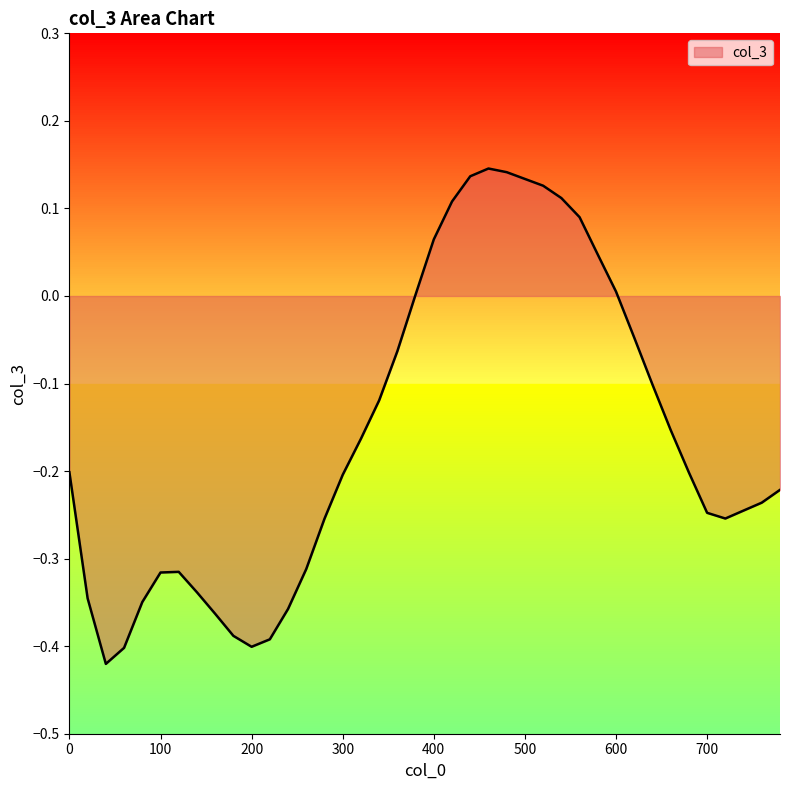

Does the chart have visible grid lines?

No